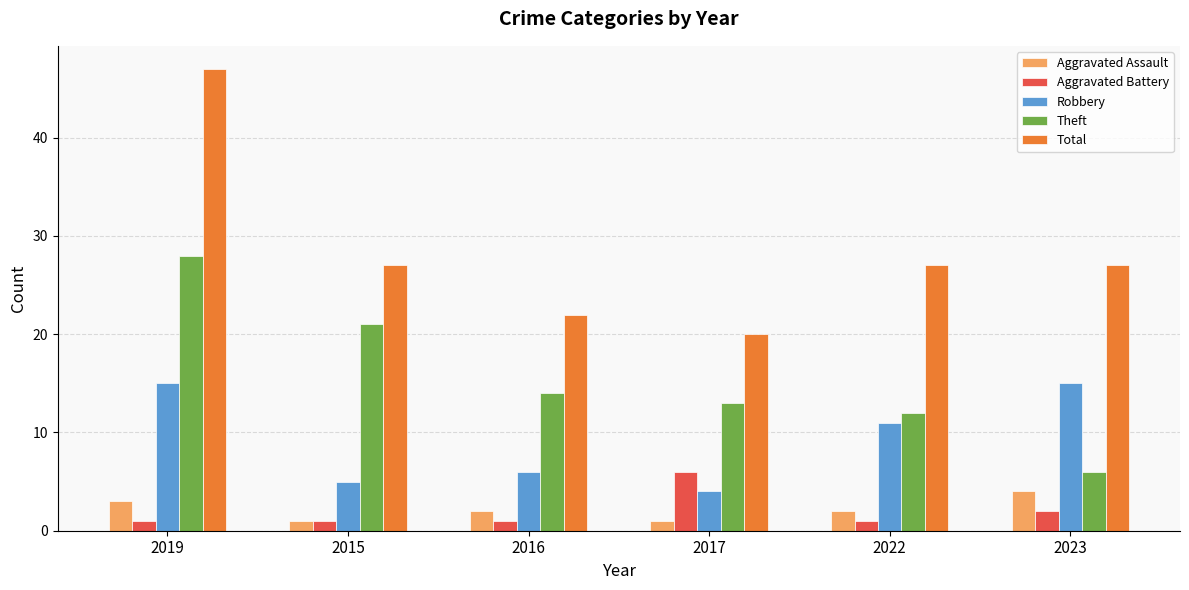

At how many categories does at least one series exceed 36?

1